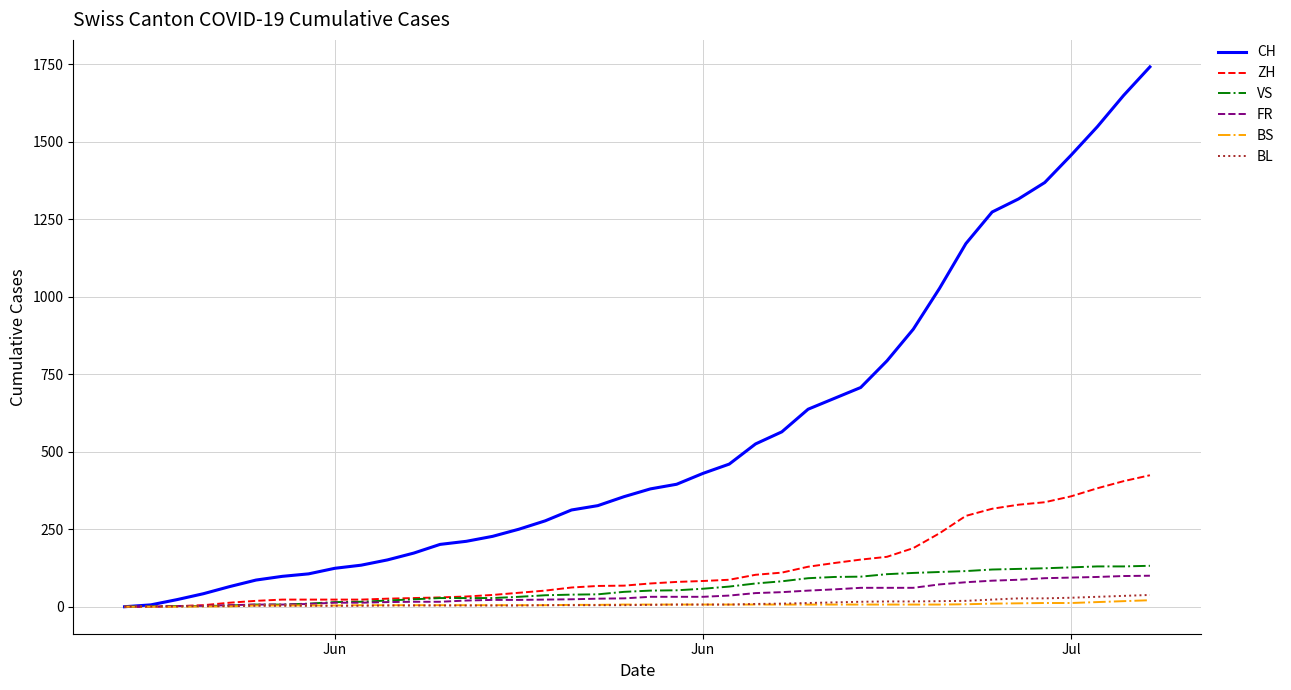

Does the chart display data point markers on the line(s)?

No